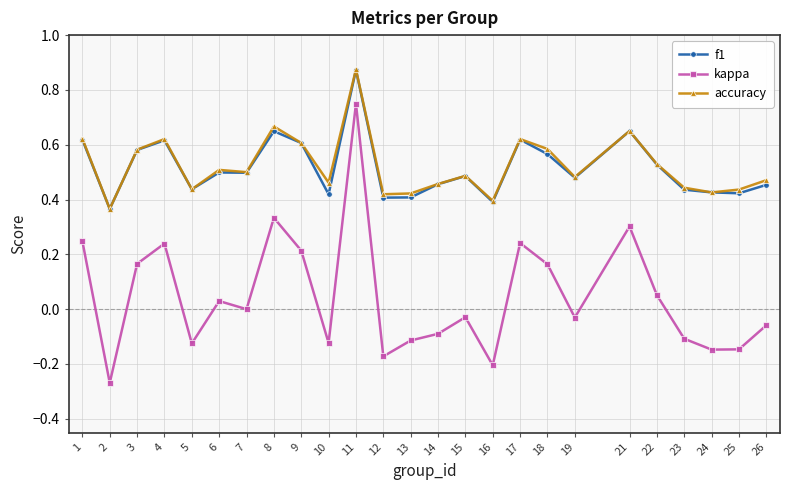

Count the number of categories in the chart.

25